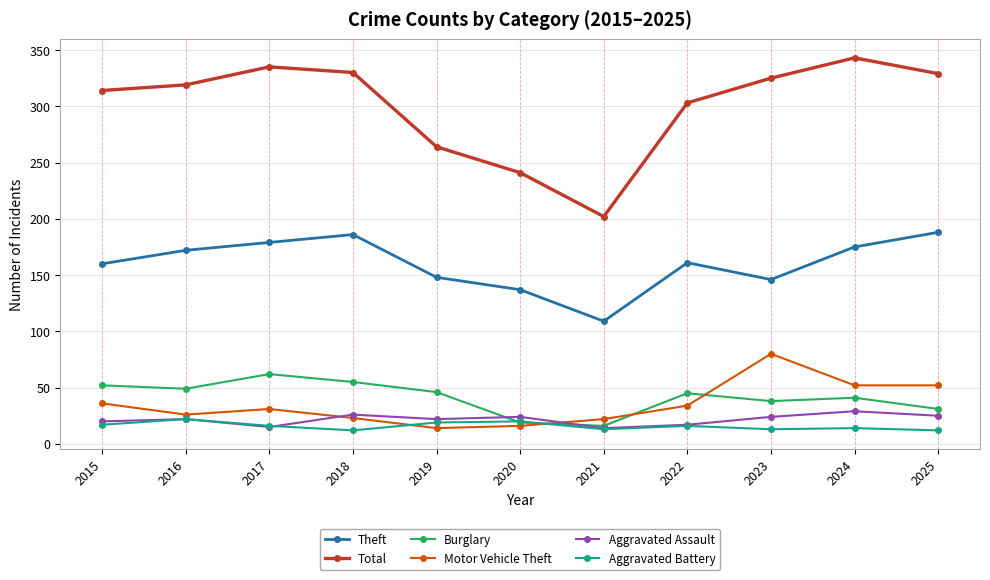

Which series has the largest total across all categories?

Total